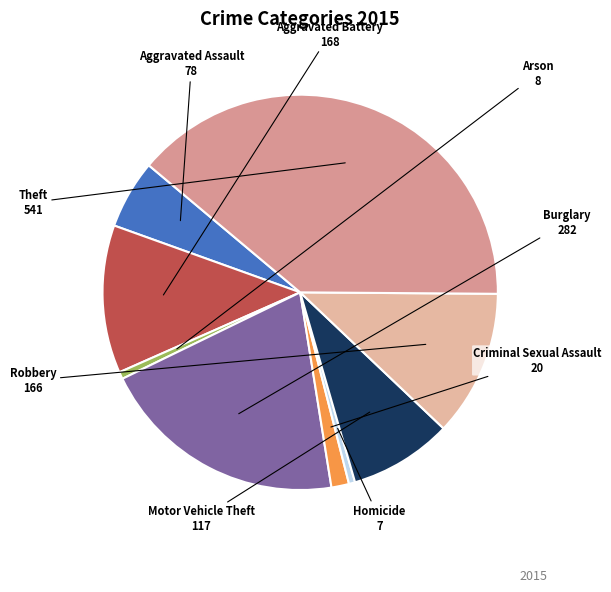

Which slice is the largest?

Theft